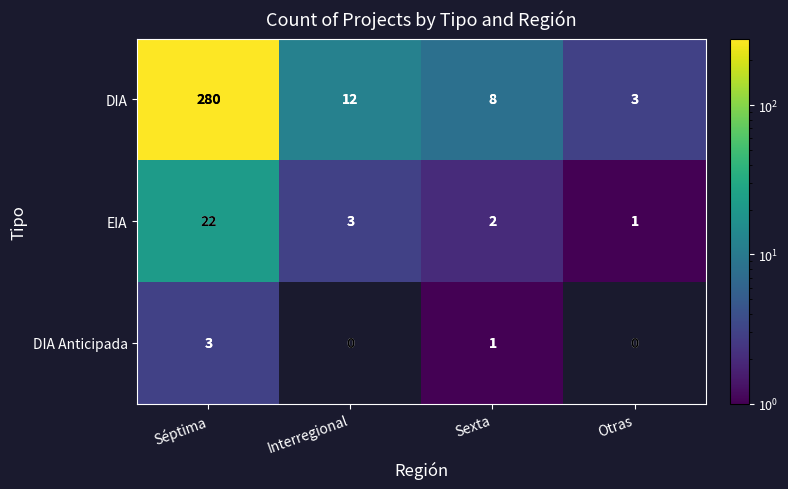

Is it true that DIA equals 12 at Sexta?

False